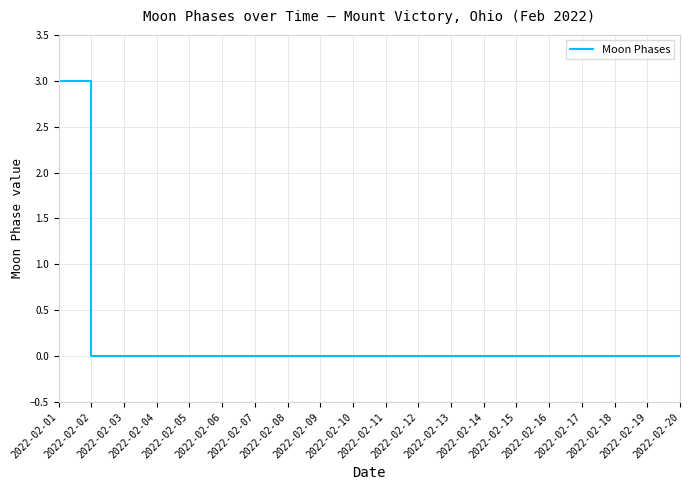

Read the value at 2022-02-01.

3